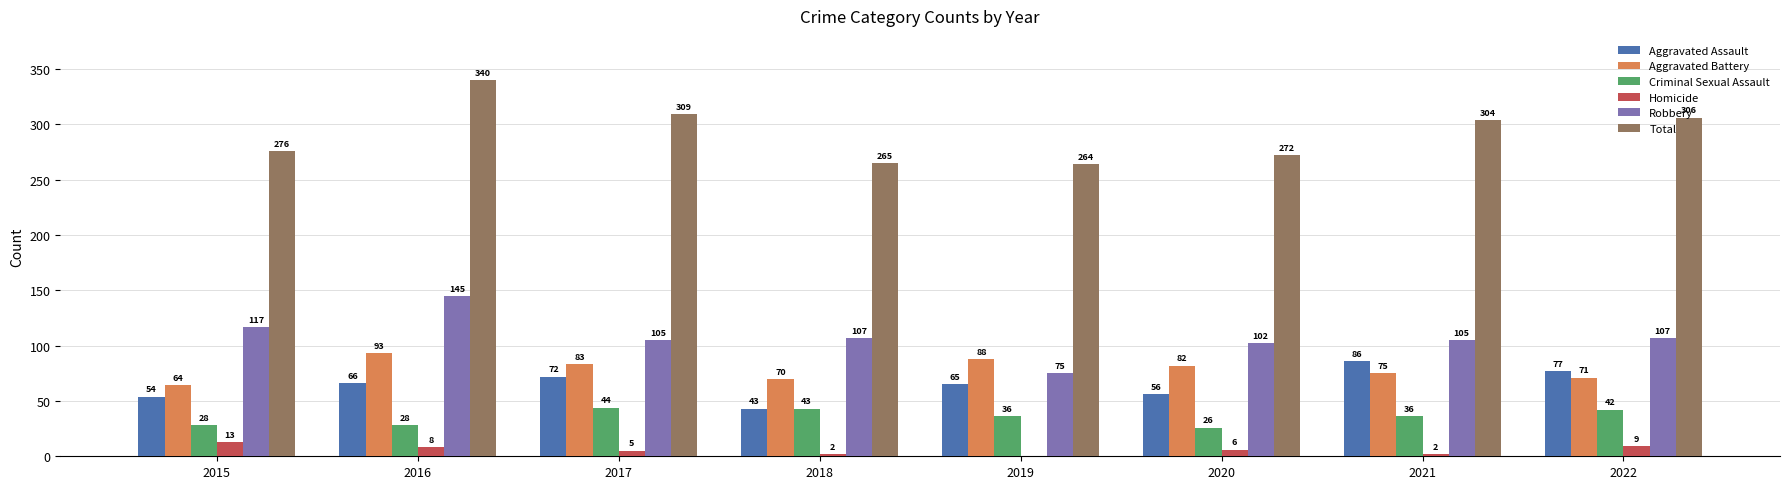

The value of Criminal Sexual Assault at 2017 is 11. True or false?

False